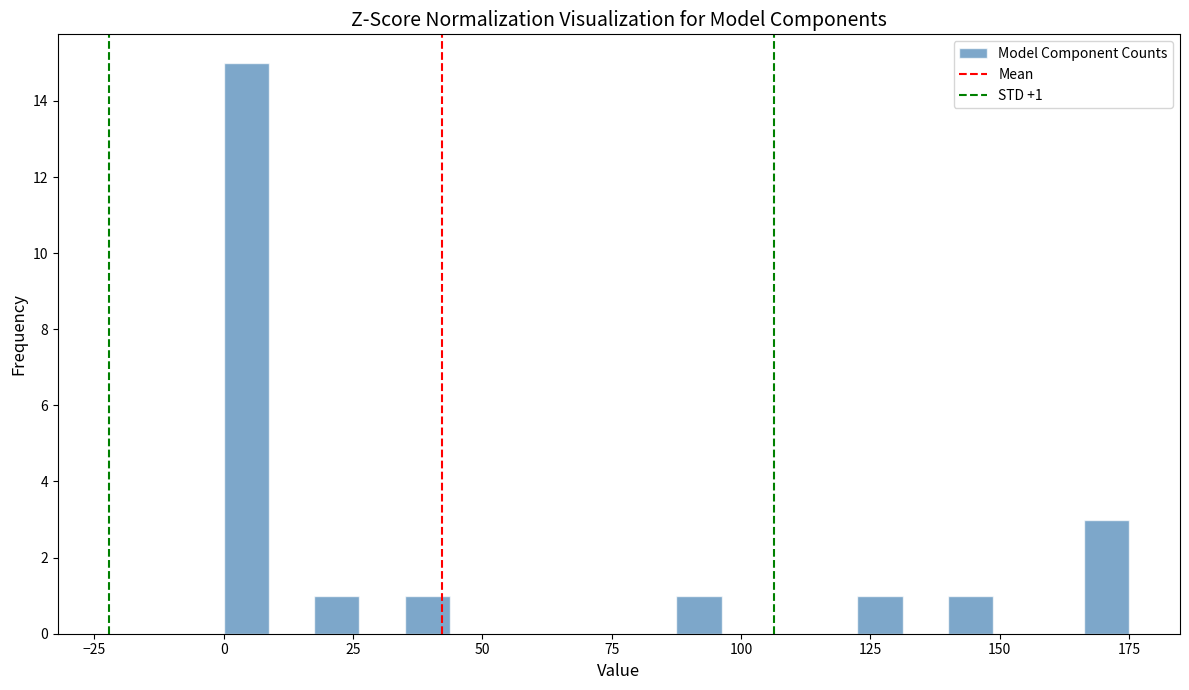

Around what value on the x-axis is the tallest bar? Give the approximate position of its centre, as read against the axis.

5